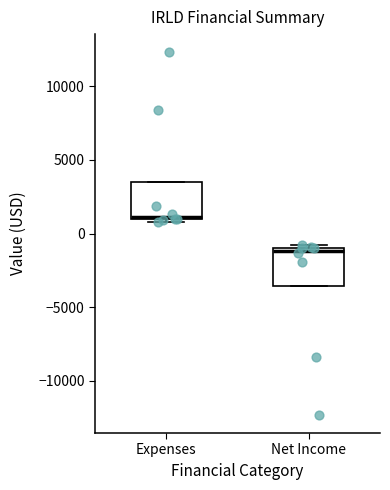

Which box's median line is the lowest?

Net Income